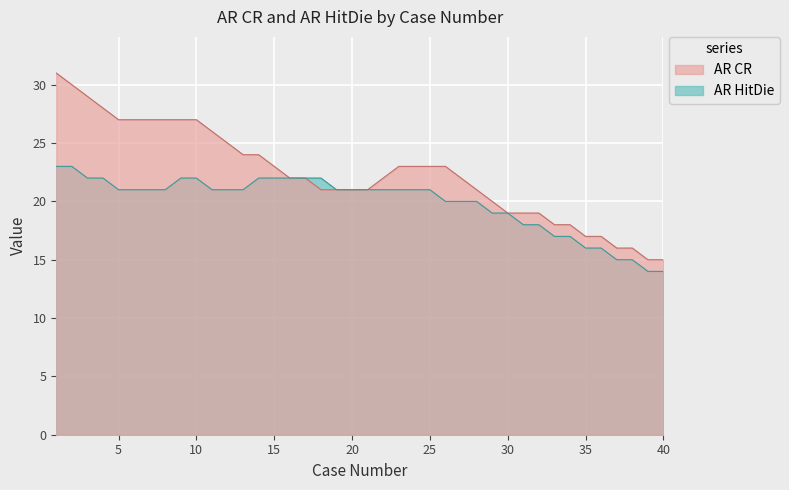

Which series has the largest total across all categories?

AR CR